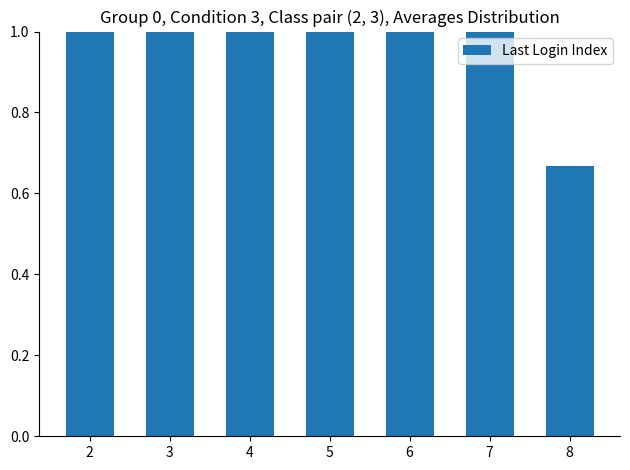

Which label corresponds to the smallest value in the chart?

8